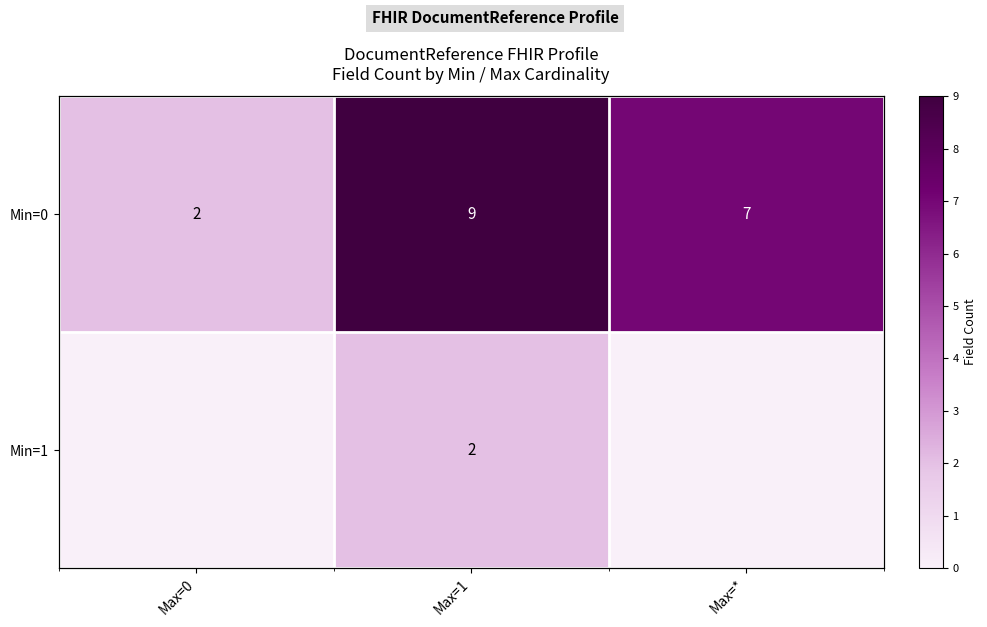

What is the difference between the maximum and minimum values in the Min=1 series?

2